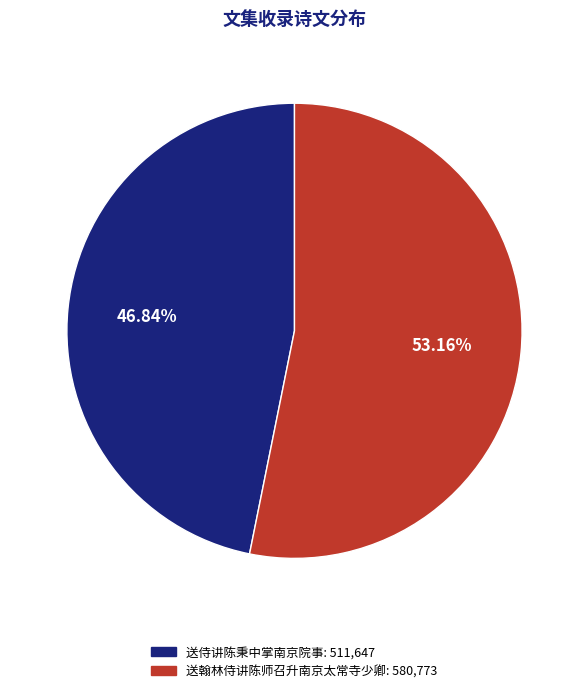

Which has a higher value, 送翰林侍讲陈师召升南京太常寺少卿 or 送侍讲陈秉中掌南京院事?

送翰林侍讲陈师召升南京太常寺少卿